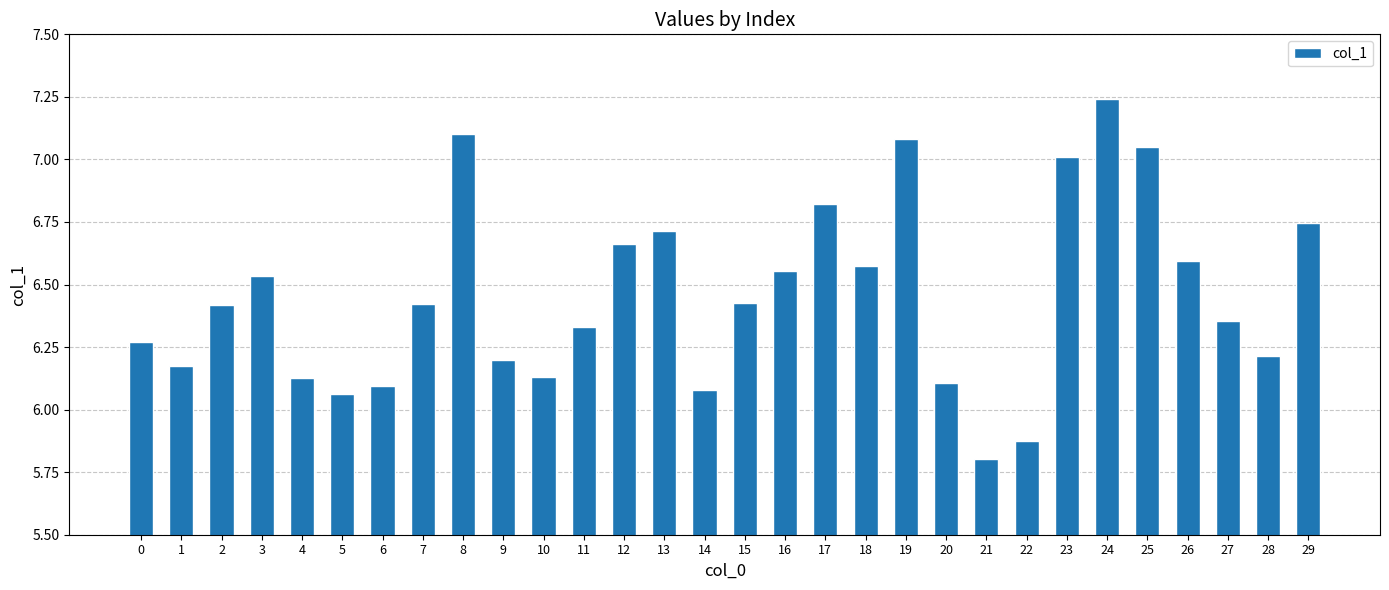

Which category has the lowest value across all series?

21